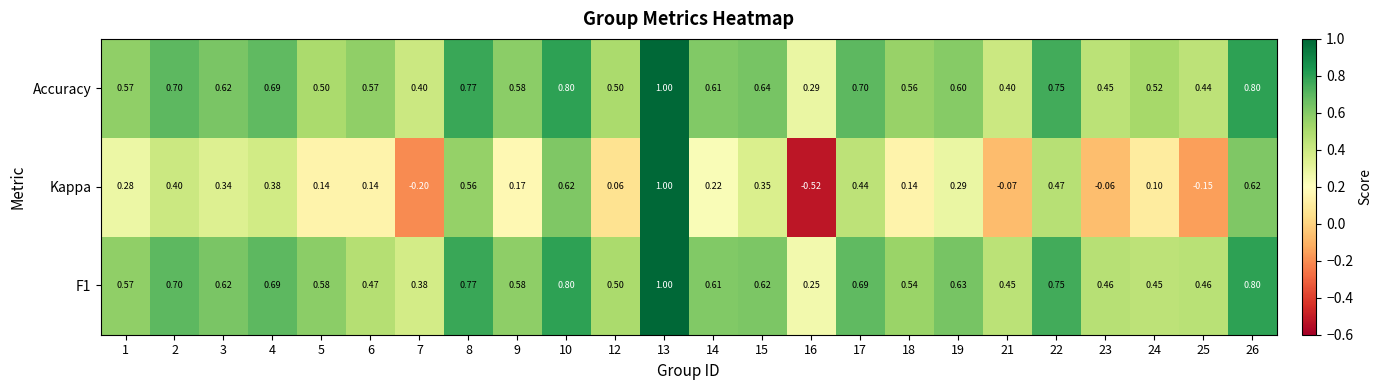

Between 1 and 19, which series saw the biggest shift?

F1